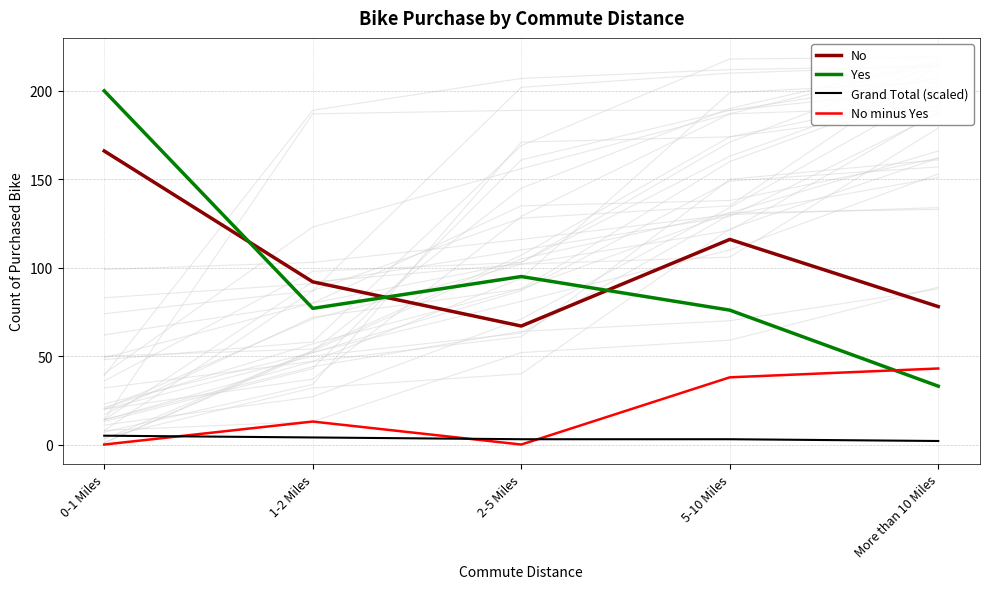

Which category has the highest value across all series?

0-1 Miles